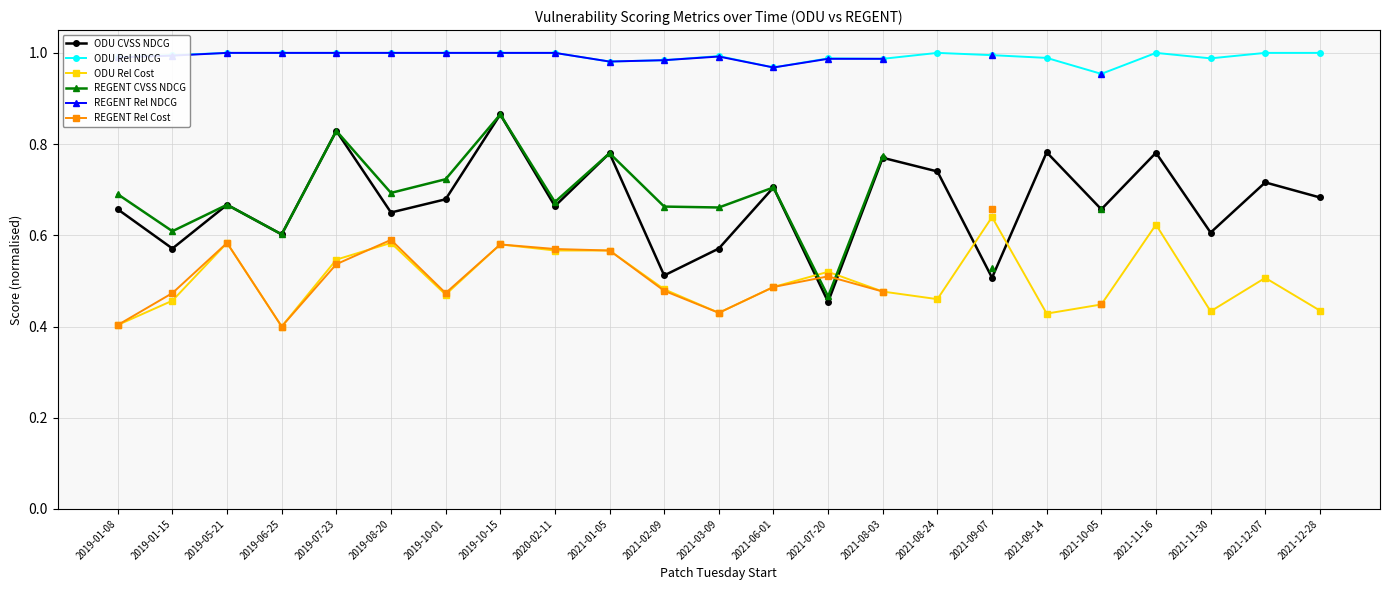

The REGENT CVSS NDCG series shows 0.3 at 2021-09-07. True or false?

False